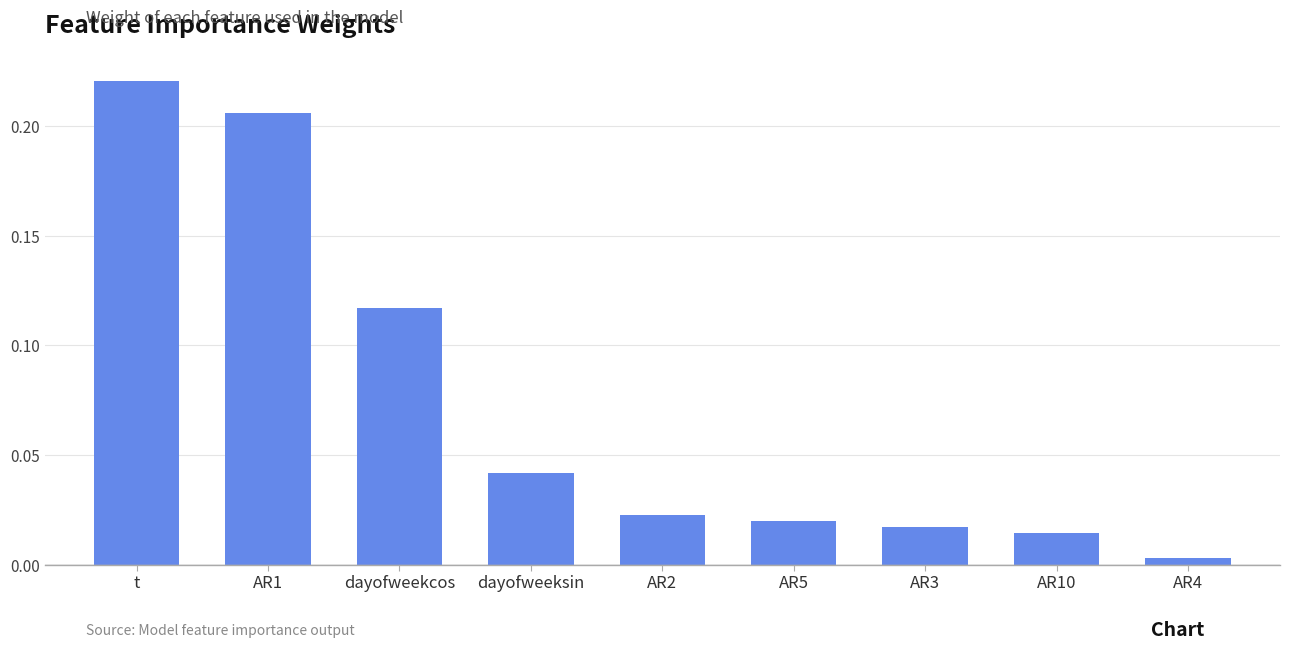

What is the sum of the values at dayofweekcos and t?

0.3